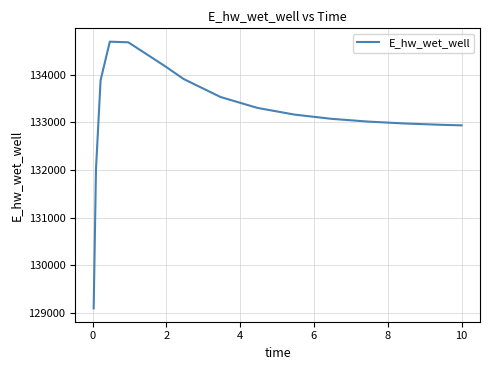

What is the difference between the second highest and second lowest values?

2663.2